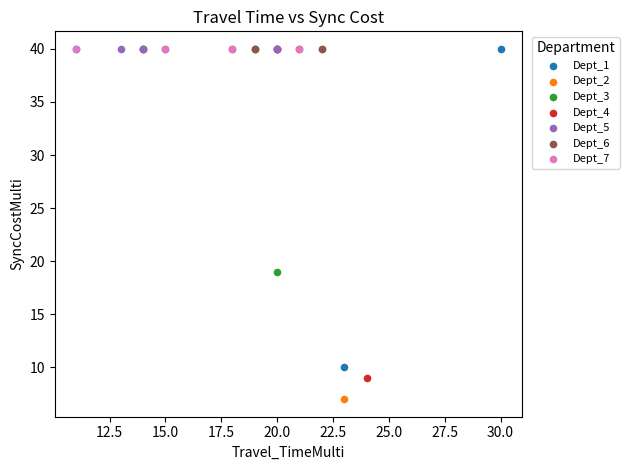

Which series reaches the minimum Y coordinate?

Dept_2